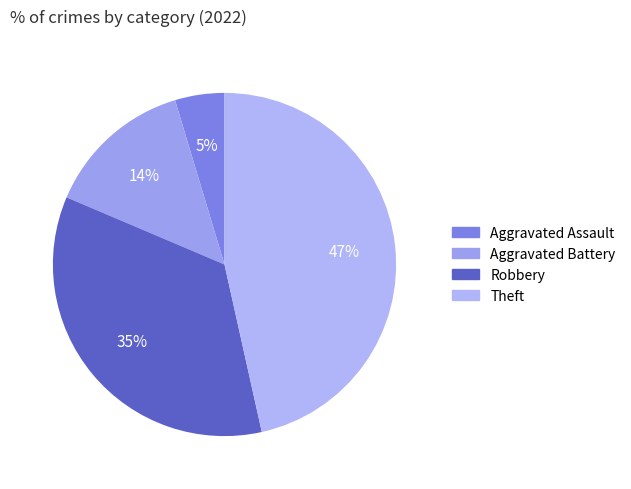

To the nearest percent, what is the average slice percentage?

25%